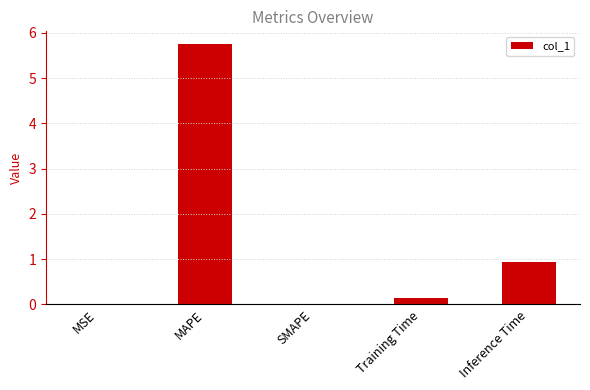

The chart shows a value of 0.0 at MSE. True or false?

True